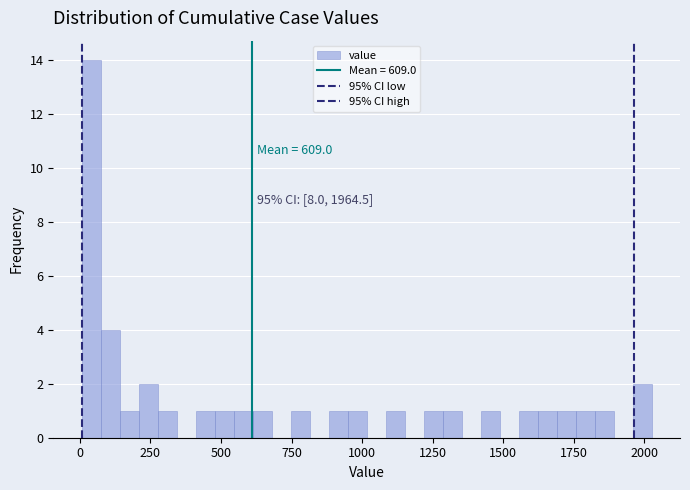

Read against the x-axis, roughly where is the centre of the tallest bar?

50